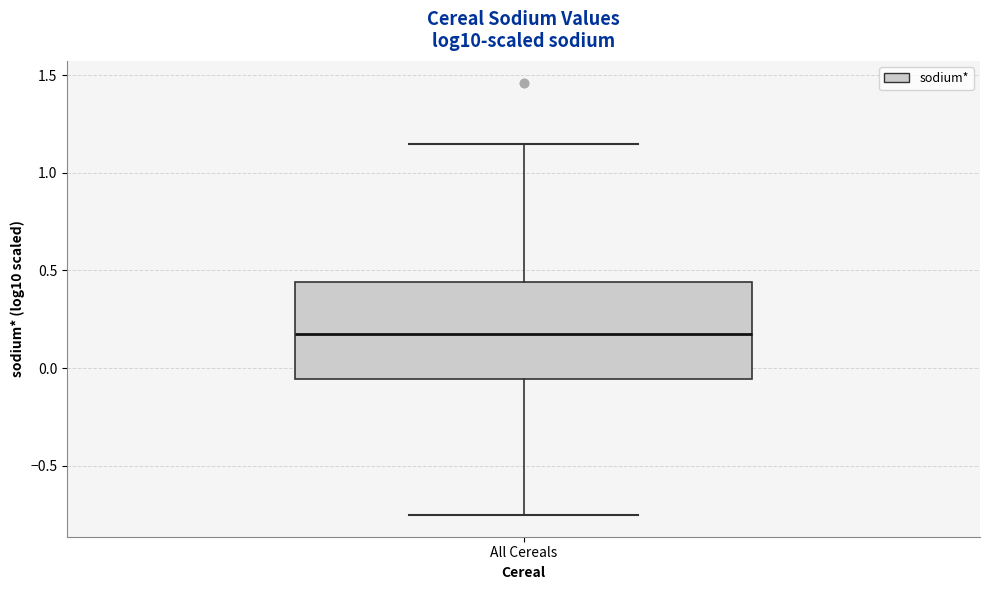

Read this box plot against the y-axis: the position of the median line, the range covered by the box, and the ends of both whiskers. The values are not printed on the chart, so give them approximately, as read against the axis.

median 0.20, box -0.05 to 0.45, whiskers -0.75 to 1.15